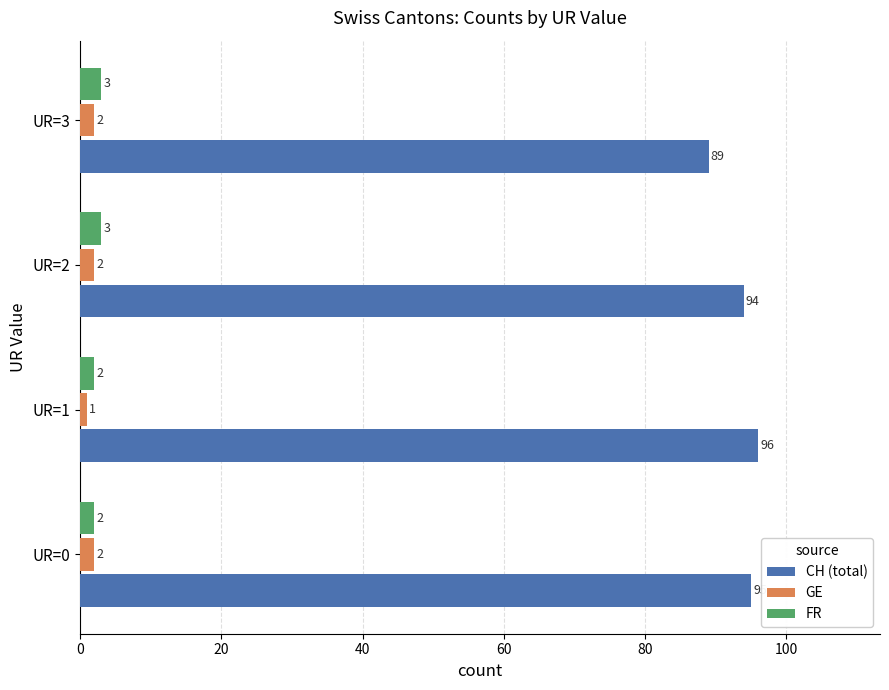

What is the sum of all CH (total) values?

374